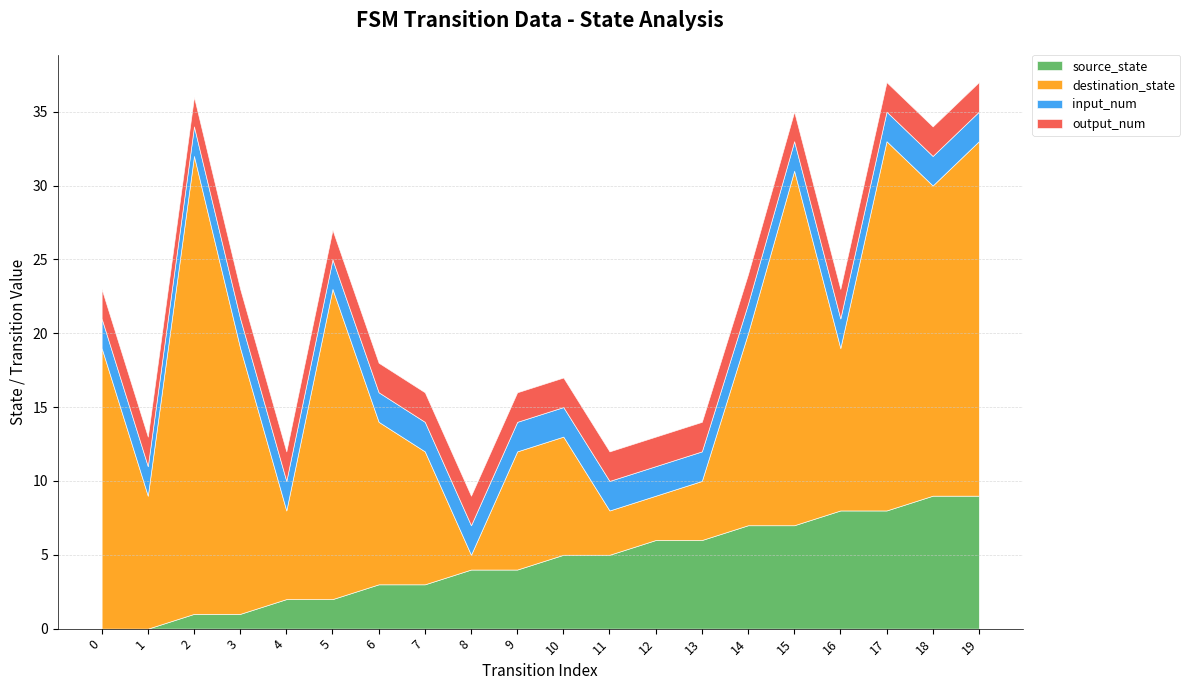

Reading left to right, transcribe all the data shown in this chart.

source_state: 0=0	1=0	2=1	3=1	4=2	5=2	6=3	7=3	8=4	9=4	10=5	11=5	12=6	13=6	14=7	15=7	16=8	17=8	18=9	19=9
destination_state: 0=19	1=9	2=31	3=18	4=6	5=21	6=11	7=9	8=1	9=8	10=8	11=3	12=3	13=4	14=13	15=24	16=11	17=25	18=21	19=24
input_num: 0=2	1=2	2=2	3=2	4=2	5=2	6=2	7=2	8=2	9=2	10=2	11=2	12=2	13=2	14=2	15=2	16=2	17=2	18=2	19=2
output_num: 0=2	1=2	2=2	3=2	4=2	5=2	6=2	7=2	8=2	9=2	10=2	11=2	12=2	13=2	14=2	15=2	16=2	17=2	18=2	19=2